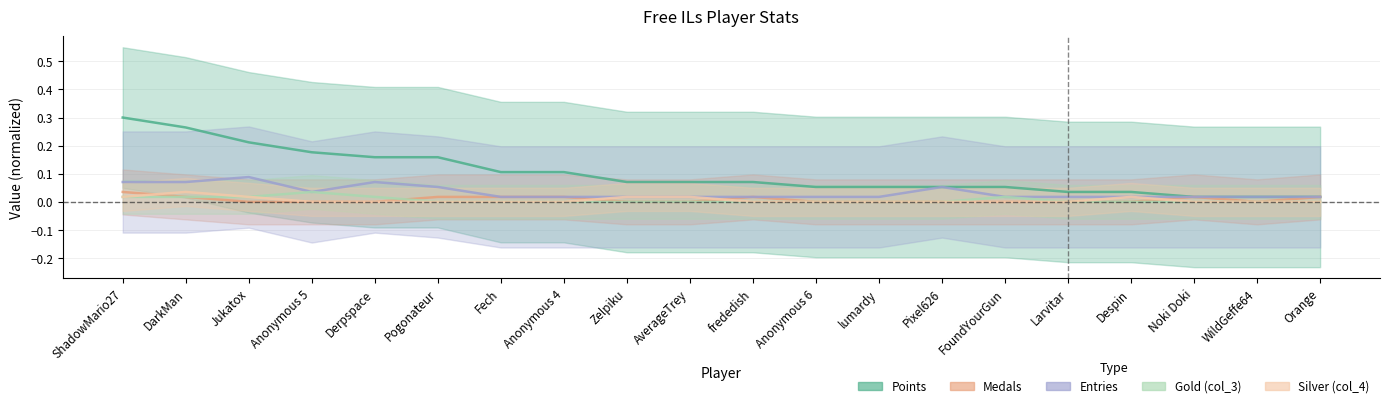

What is the highest value of the Points series?

0.3